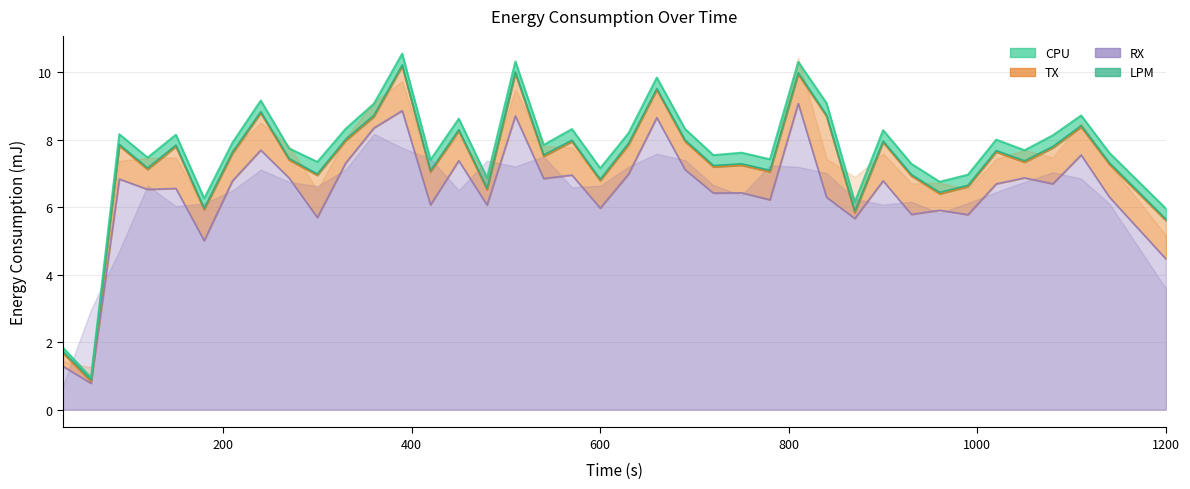

Which series has the widest spread of values?

RX